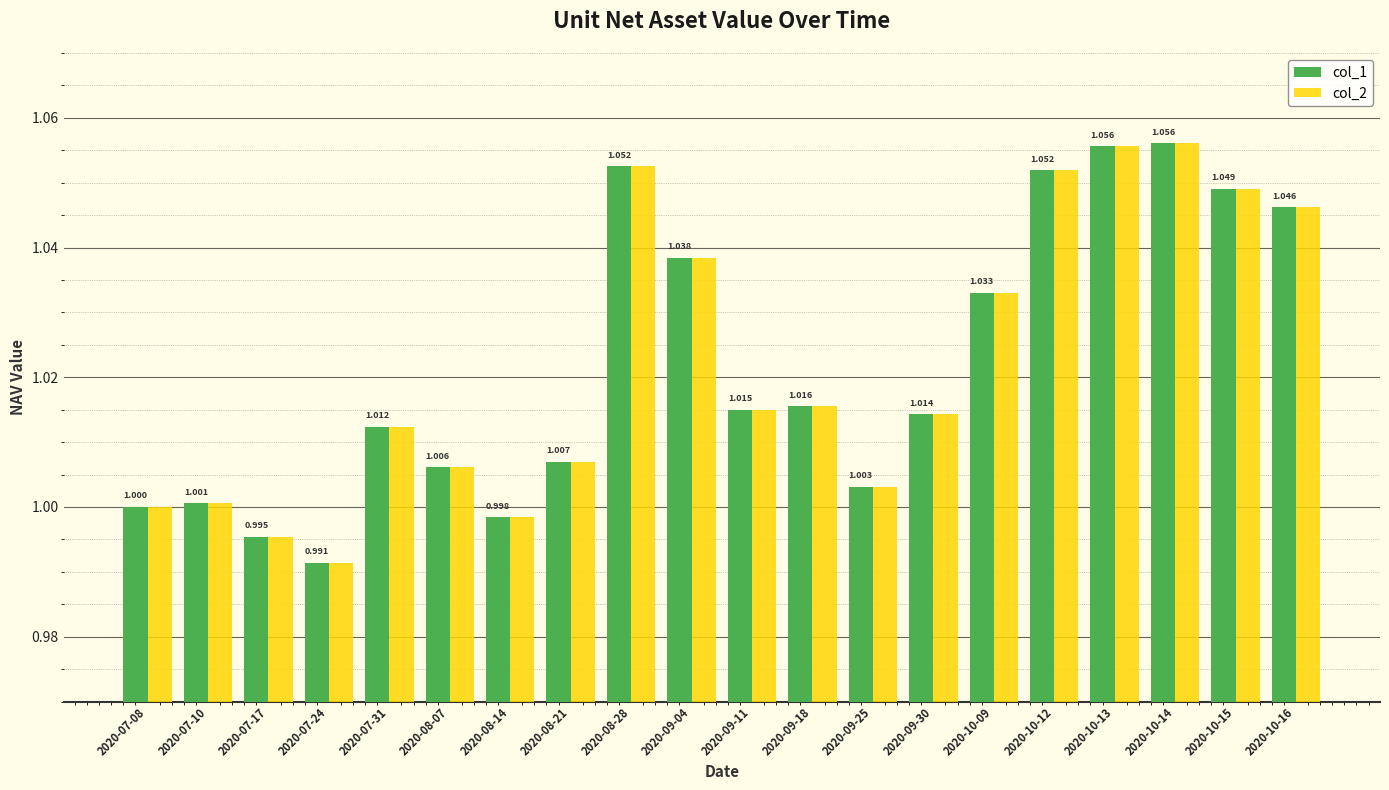

True or false: col_2 has a value of 1.0 at 2020-08-21.

True